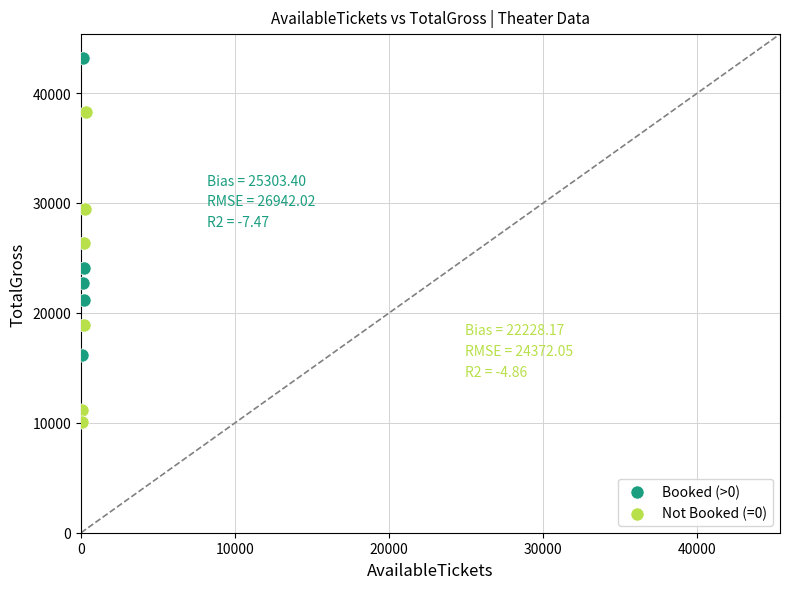

Which series contains the highest Y value?

Booked (>0)